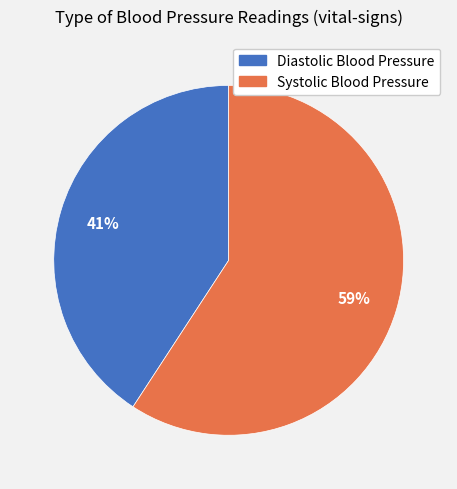

How many slices are in this pie chart?

2